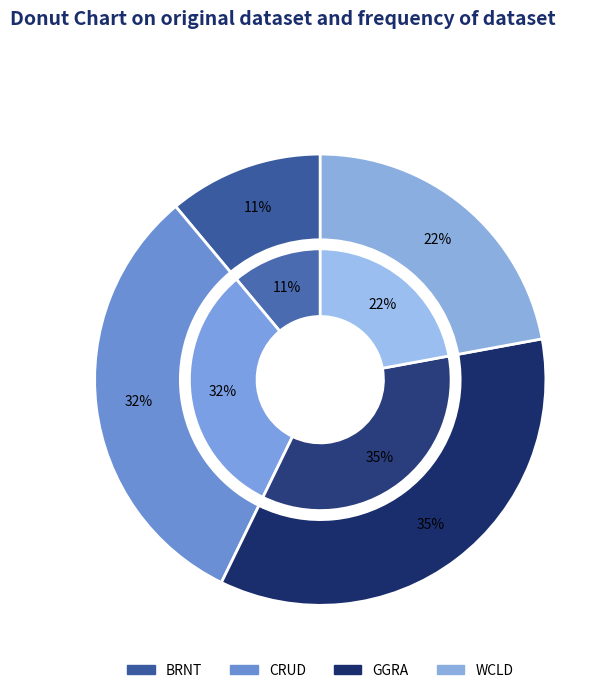

Which category has the smallest portion of the pie?

BRNT